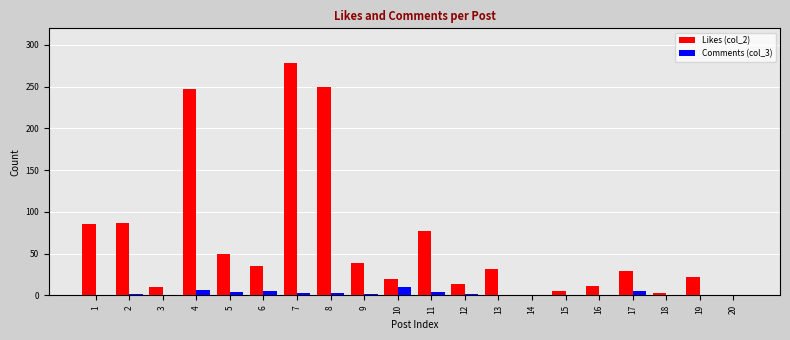

Between 3 and 13, which series saw the biggest shift?

Likes (col_2)